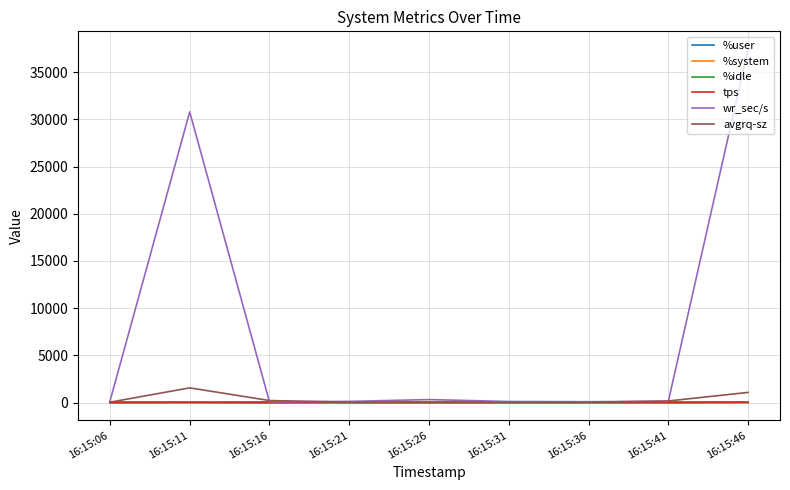

What is the sum of the %system values at 16:15:46 and 16:15:36?

1.8